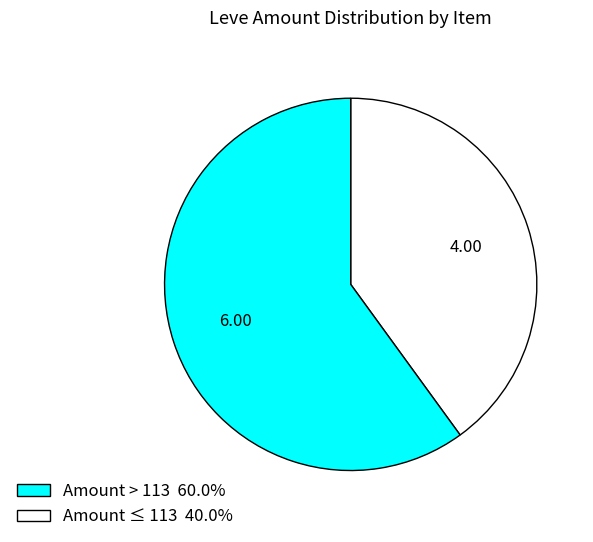

Is there any slice that represents more than half of the pie?

Yes